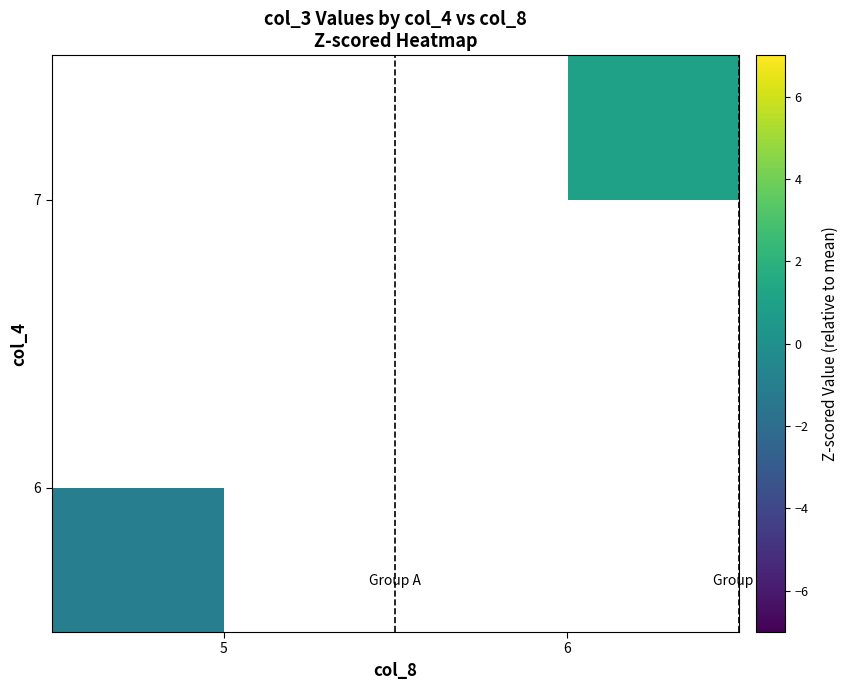

The 7 series shows 1.0 at 6. True or false?

True